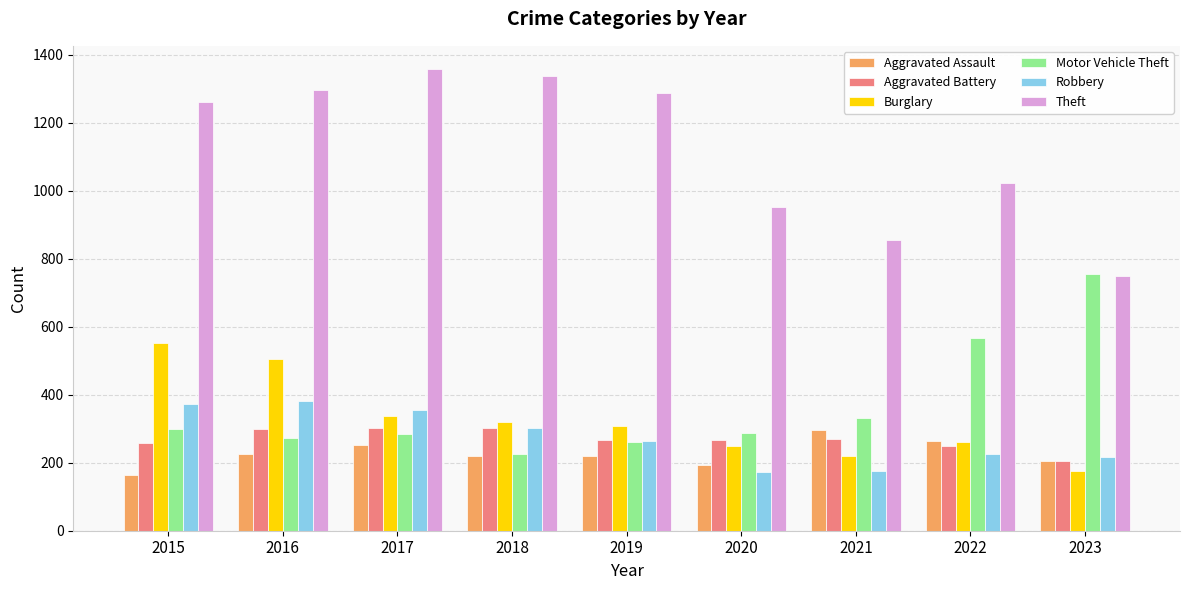

The value of Burglary at 2016 is 691. True or false?

False